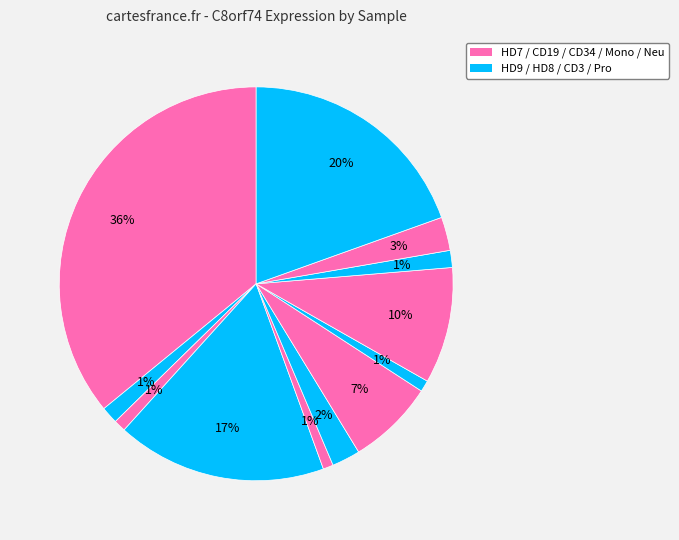

How many segments does this pie chart have?

12